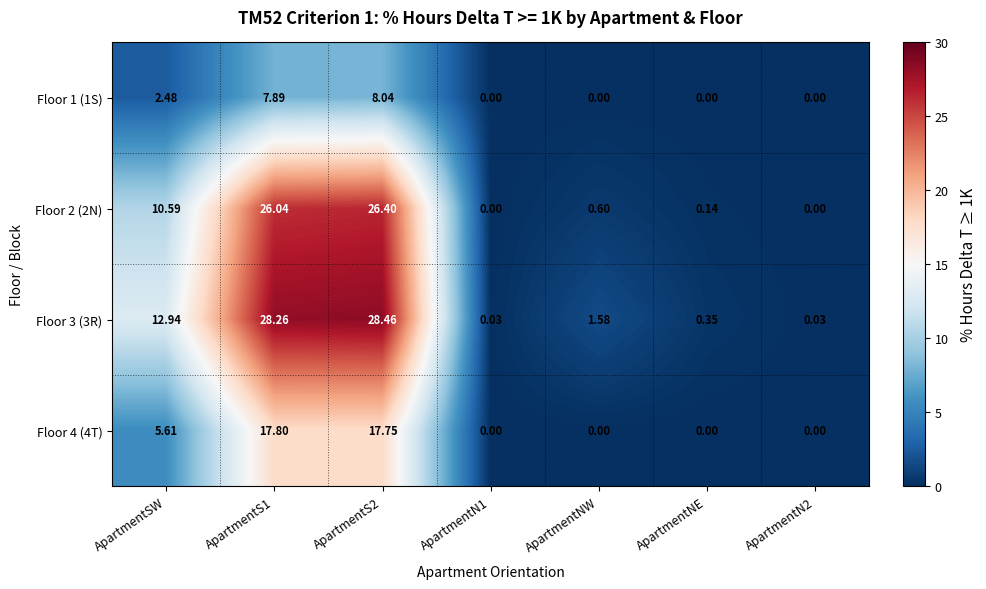

Count the number of data series in this chart.

4